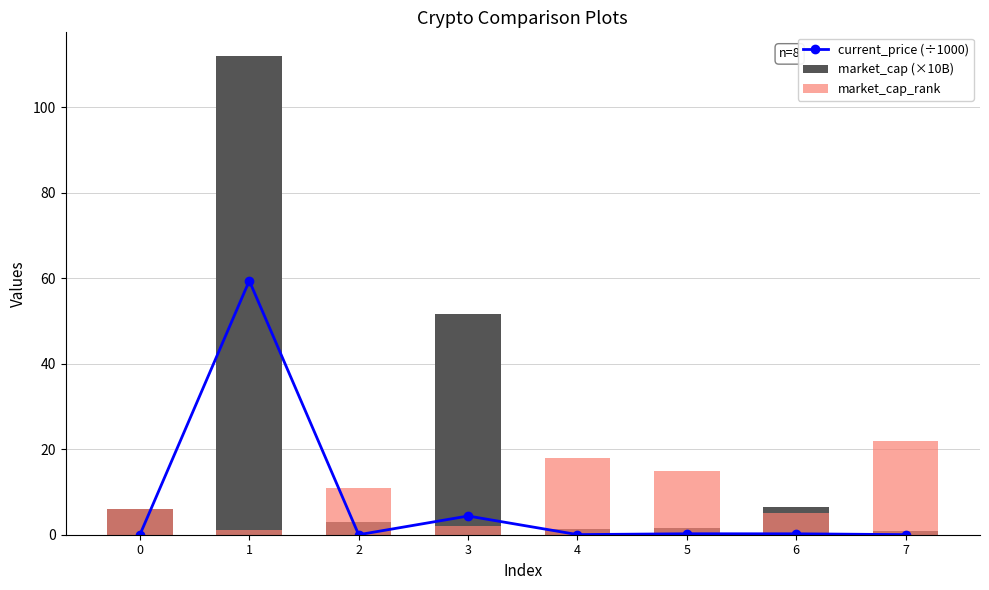

What is the difference between the maximum and minimum values in the market_cap (×10B) series?

111.0